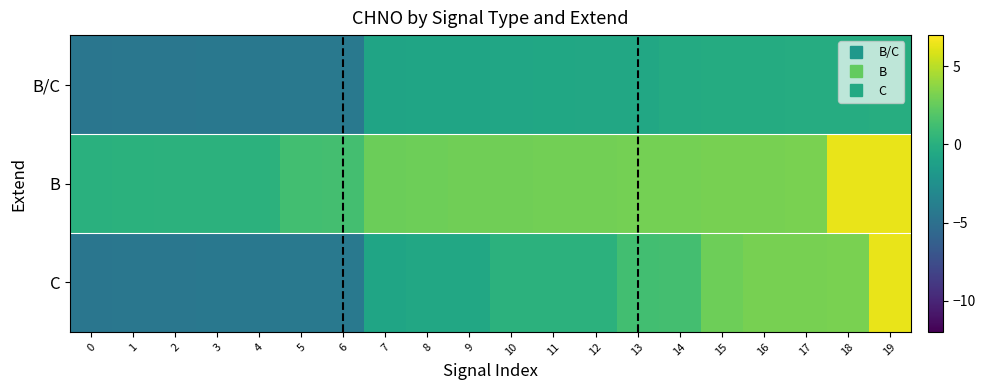

Reading left to right, what are all the values shown in this chart?

B/C: 0=-4.5	1=-4.5	2=-4.4	3=-4.4	4=-4.4	5=-4.3	6=-4.3	7=-0.9	8=-0.8	9=-0.8	10=-0.8	11=-0.7	12=-0.6	13=-0.6	14=-0.4	15=-0.3	16=-0.3	17=-0.3	18=-0.2	19=-0.2
B: 0=0.1	1=0.1	2=0.2	3=0.2	4=0.2	5=1.3	6=1.3	7=2.7	8=2.8	9=2.9	10=2.9	11=2.9	12=3.0	13=3.0	14=3.1	15=3.1	16=3.1	17=3.2	18=6.3	19=6.4
C: 0=-4.5	1=-4.5	2=-4.4	3=-4.4	4=-4.4	5=-4.3	6=-4.3	7=-0.8	8=-0.6	9=-0.6	10=0.2	11=0.2	12=0.2	13=1.3	14=1.3	15=2.8	16=3.1	17=3.1	18=3.2	19=6.3